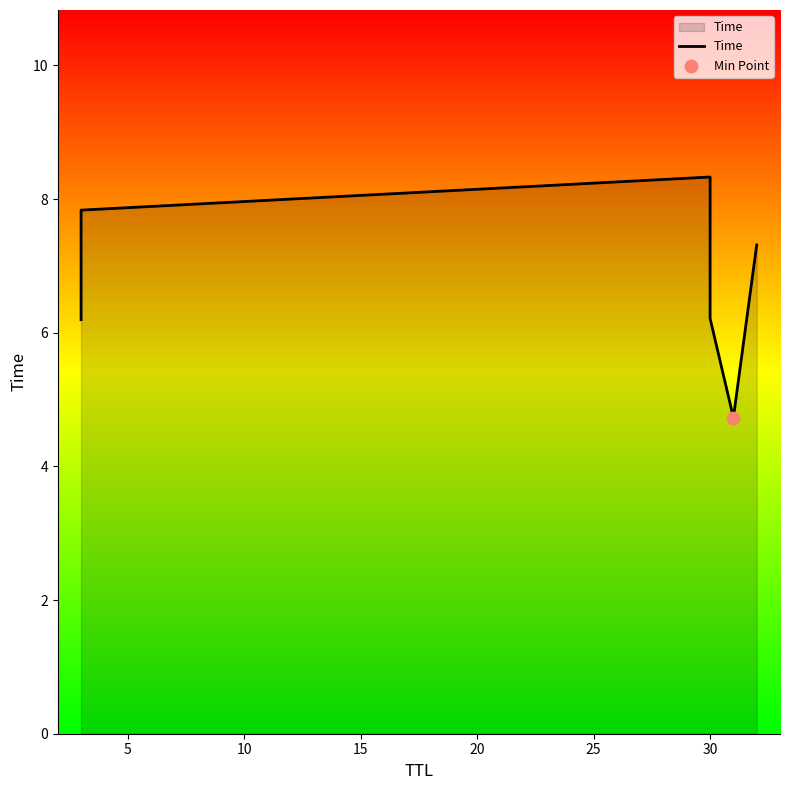

Between 10 and 0, which is larger?

10